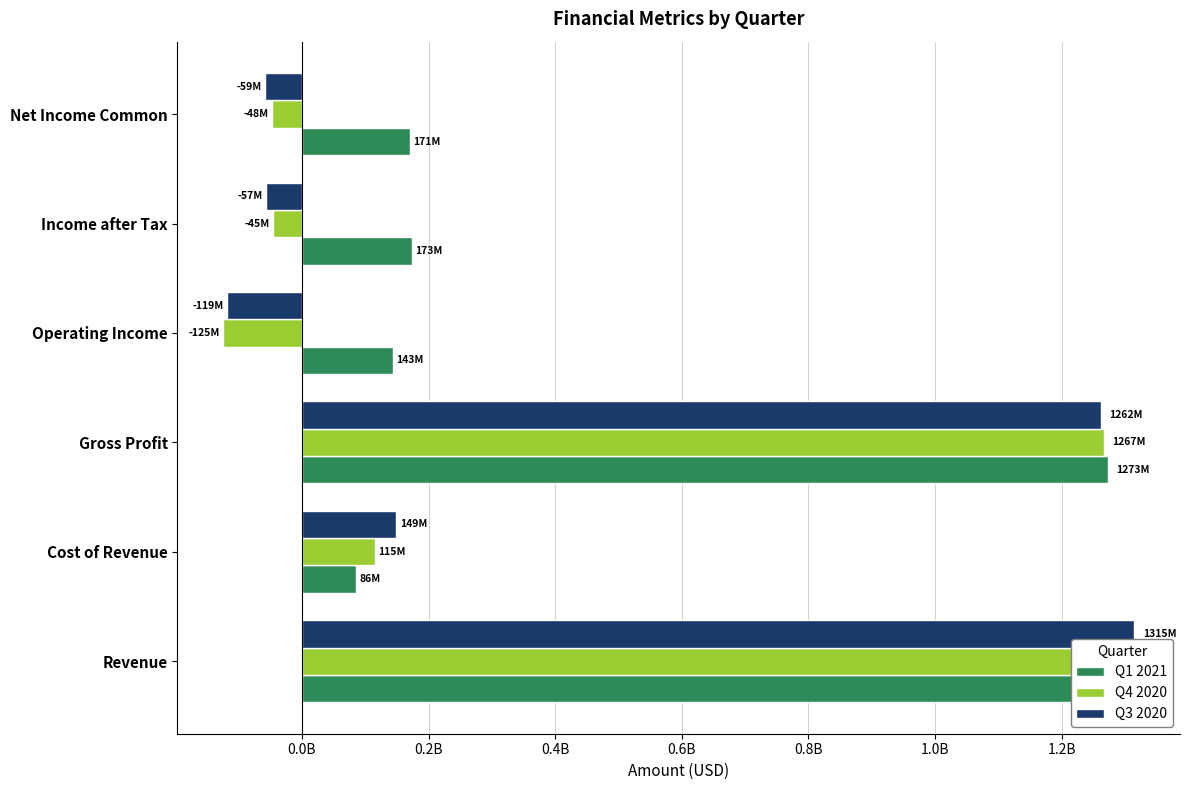

Reading left to right, transcribe all the data shown in this chart.

Q1 2021: 1274993000	85501000	1273051900	143322900	173031000	170696000
Q4 2020: 1268892000	115458000	1266950900	-124745100	-45174000	-47936000
Q3 2020: 1315196000	149292000	1262395000	-118955100	-56617000	-58901000